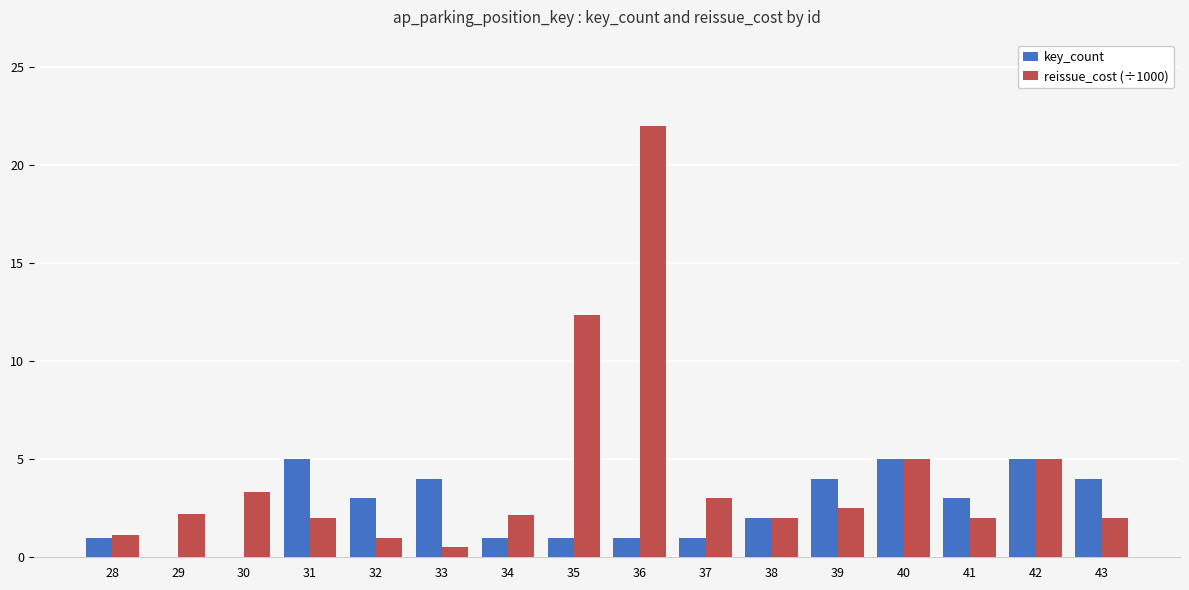

Is the value of reissue_cost (÷1000) at 42 greater than the value of key_count at 35?

Yes